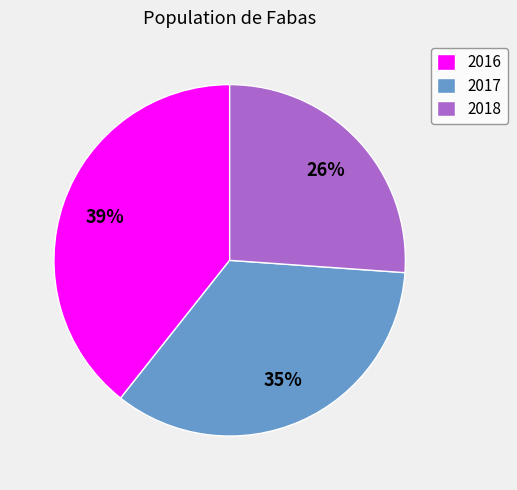

To the nearest percent, what portion does 2016 represent?

39%